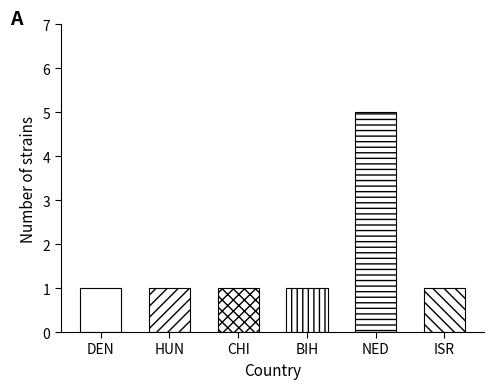

What is the ratio of the value at DEN to the value at HUN?

1.0